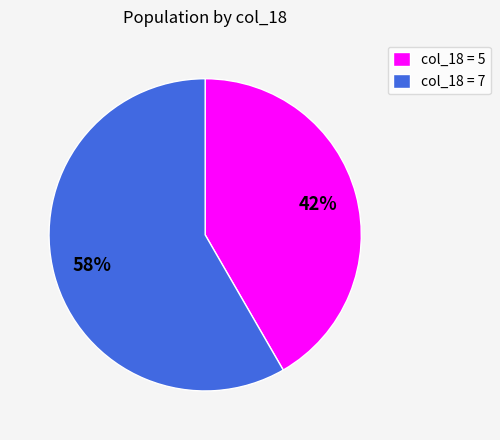

What percentage is the col_18 = 5 slice, to the nearest percent?

42%